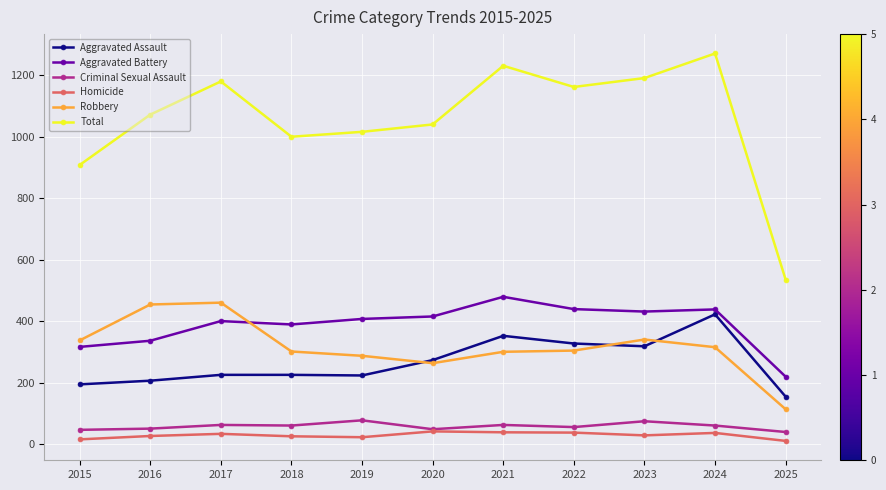

Which series changed the most between 2023 and 2024?

Aggravated Assault